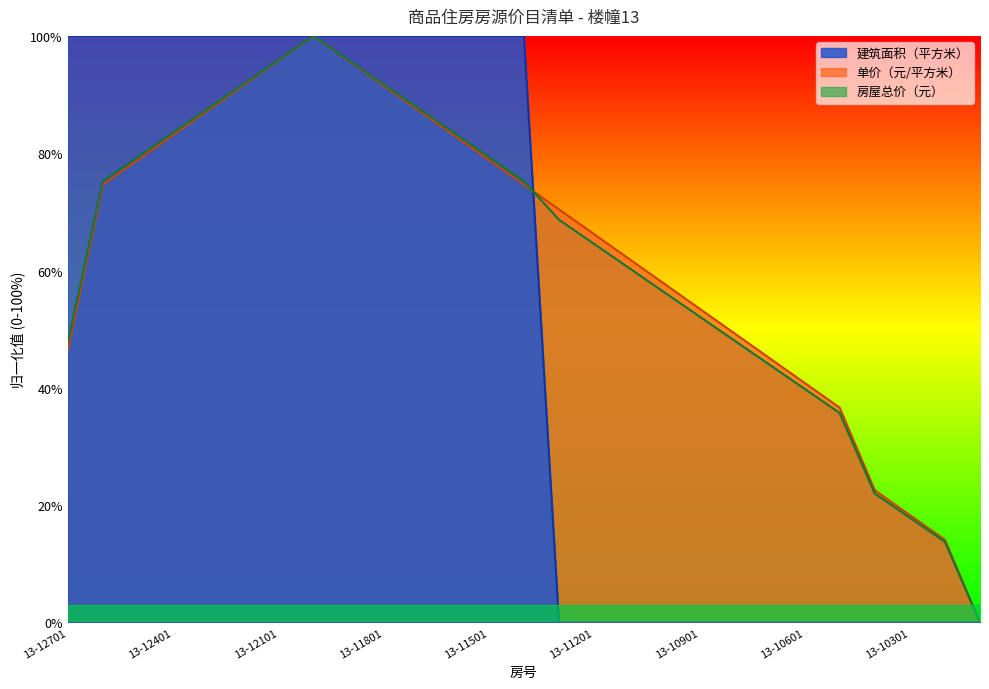

List the series in order of their peak value, highest first.

单价（元/平方米）, 建筑面积（平方米）, 房屋总价（元）